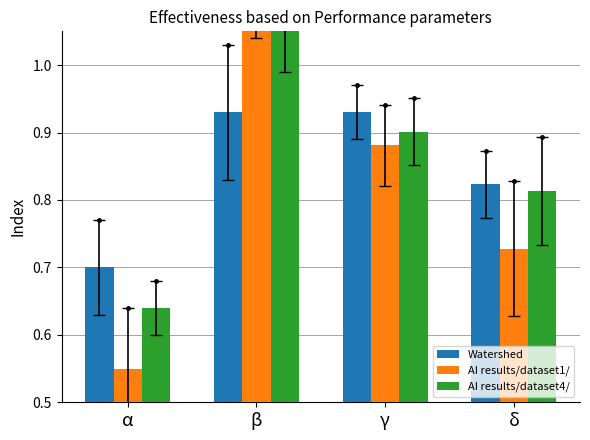

What is the spread (max minus min) of values at β?

0.2